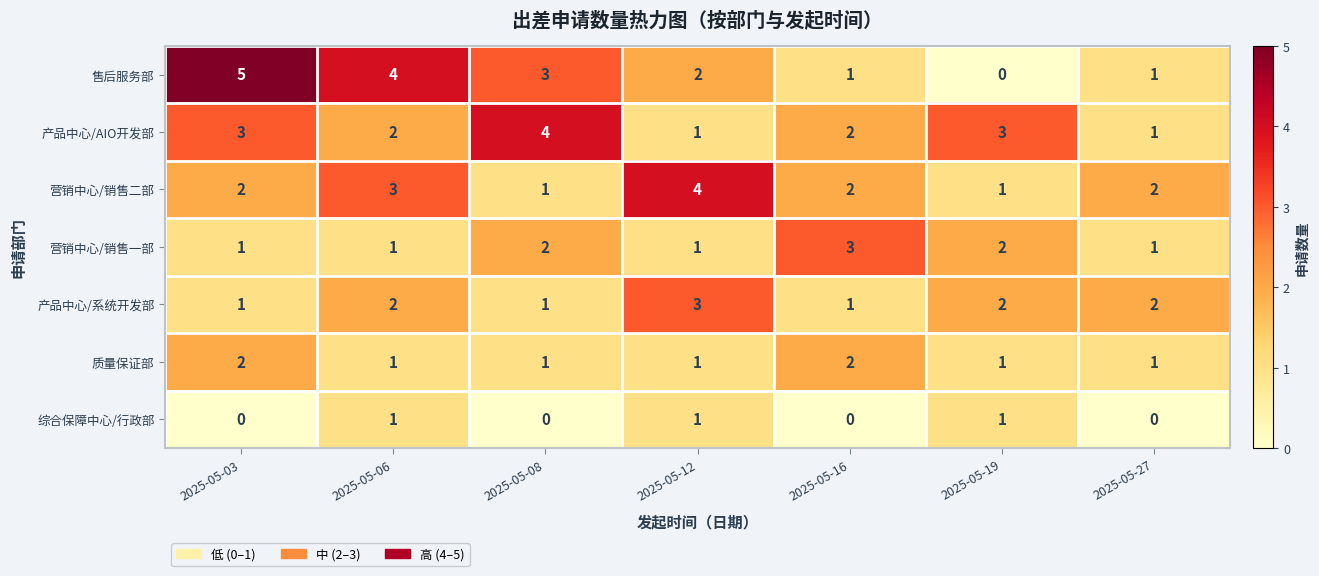

The 产品中心/系统开发部 series shows 2 at 2025-05-19. True or false?

True